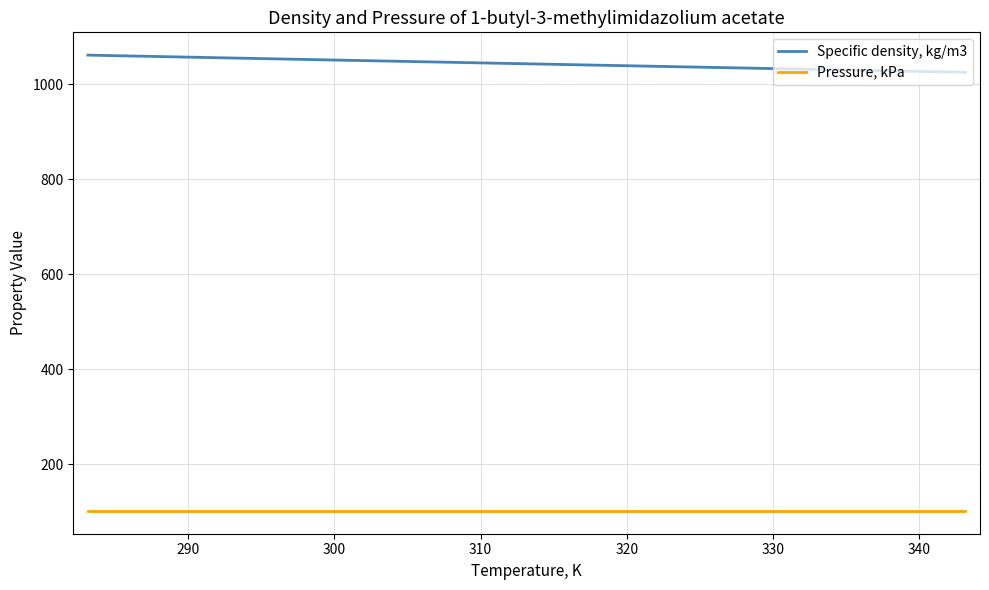

Rank the series by their average value, from highest to lowest.

Specific density, kg/m3, Pressure, kPa